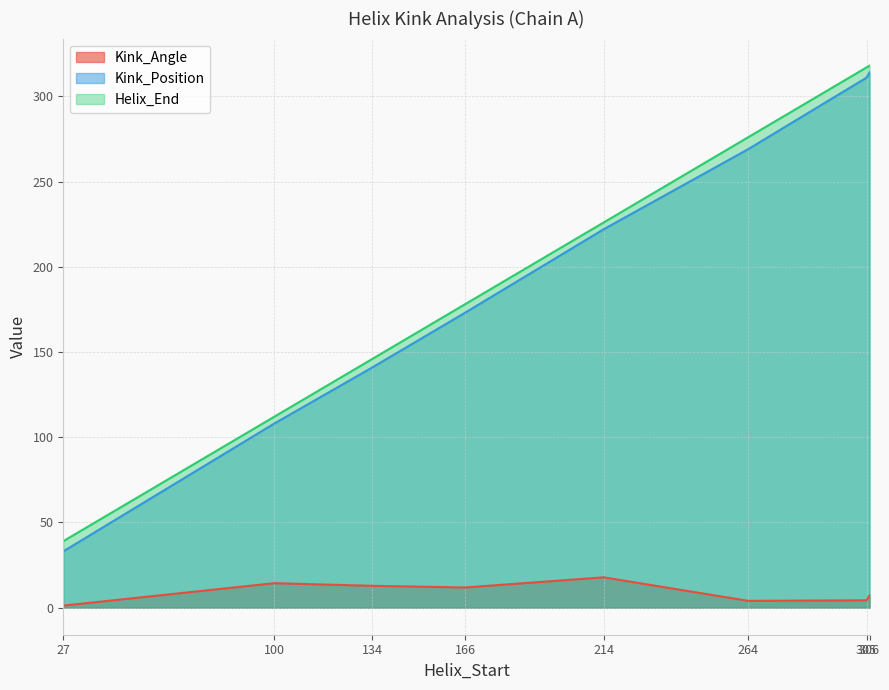

True or false: Kink_Position and Kink_Angle cross at least once.

False